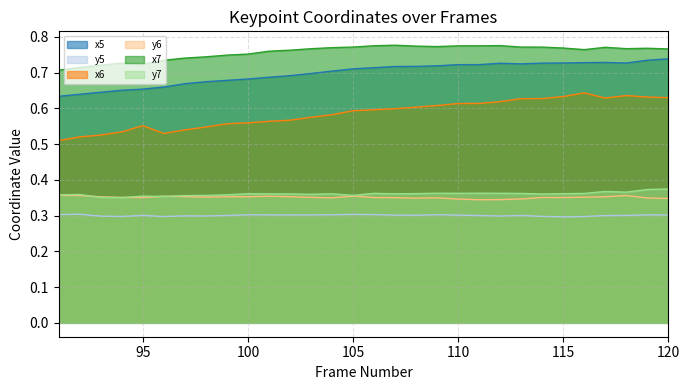

Where do y7 and y6 first cross each other?

92 and 93